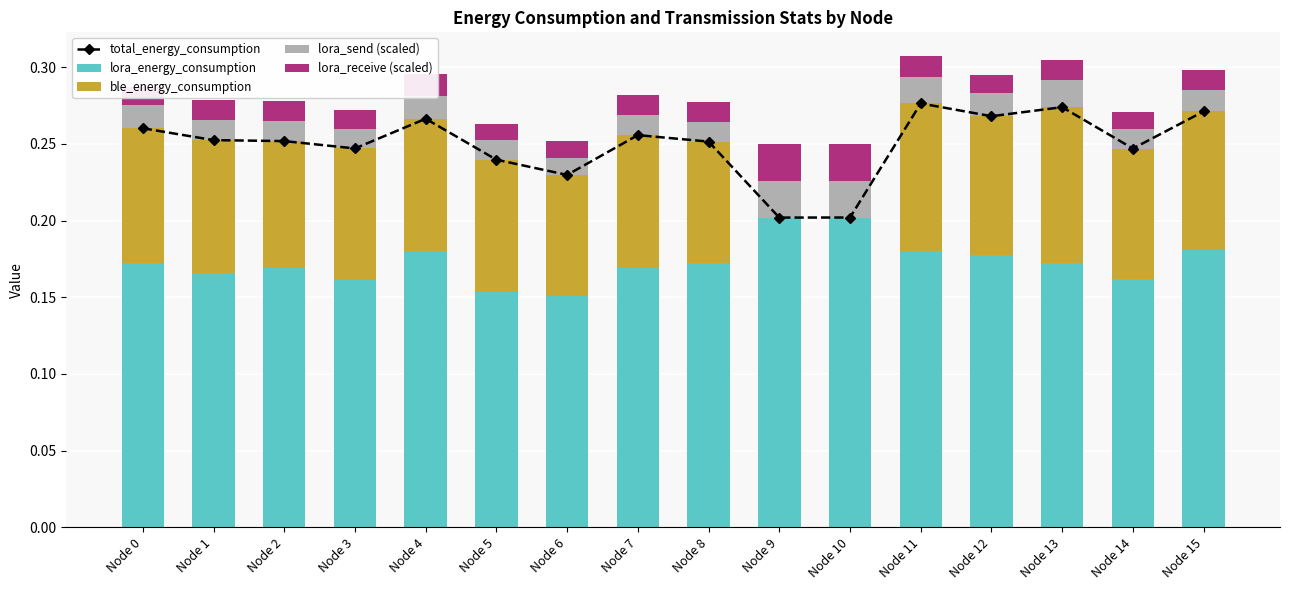

List the series in order of their peak value, lowest first.

lora_send (scaled), lora_receive (scaled), ble_energy_consumption, lora_energy_consumption, total_energy_consumption